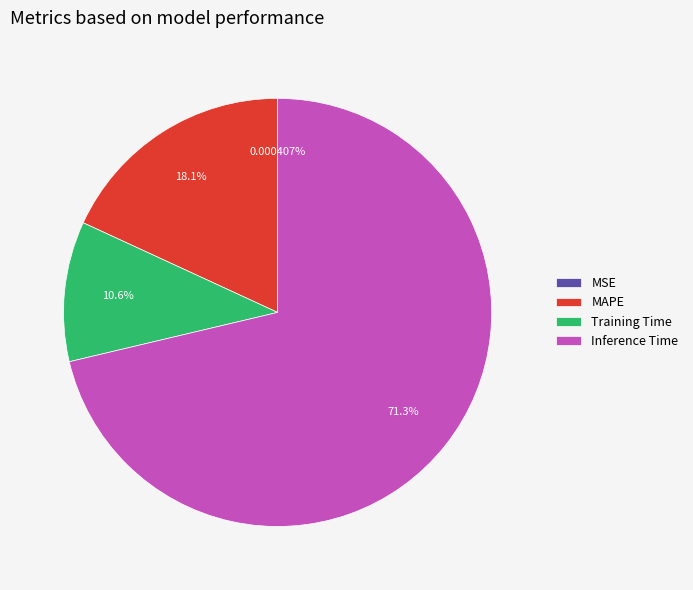

What is the largest slice in the pie chart?

Inference Time